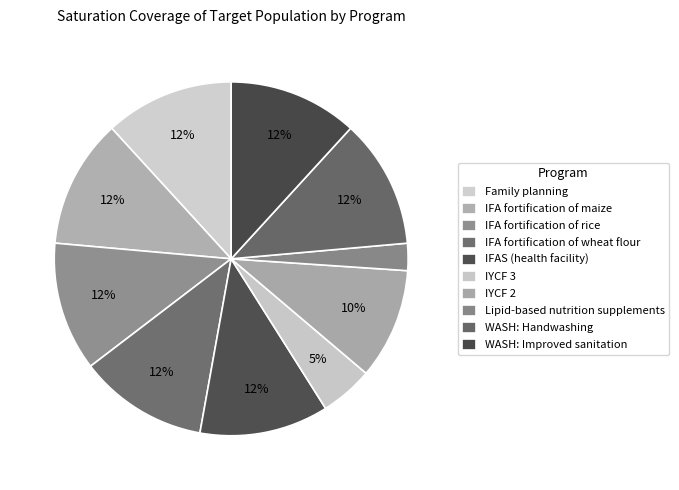

How many slices are in this pie chart?

10